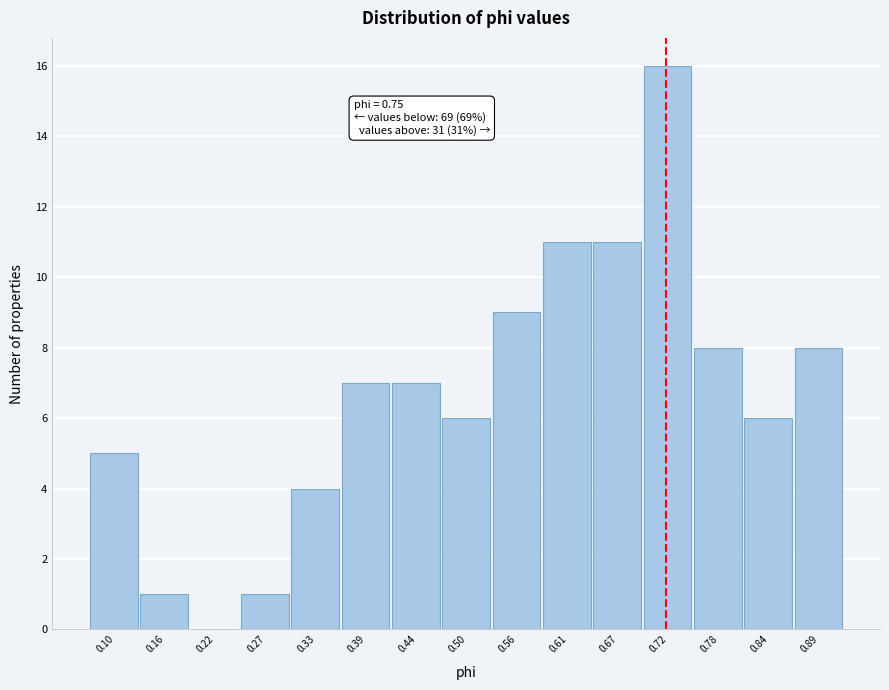

Reading left to right, extract all data points from this chart.

0.10=5	0.16=1	0.22=0	0.27=1	0.33=4	0.39=7	0.44=7	0.50=6	0.56=9	0.61=11	0.67=11	0.72=16	0.78=8	0.84=6	0.89=8